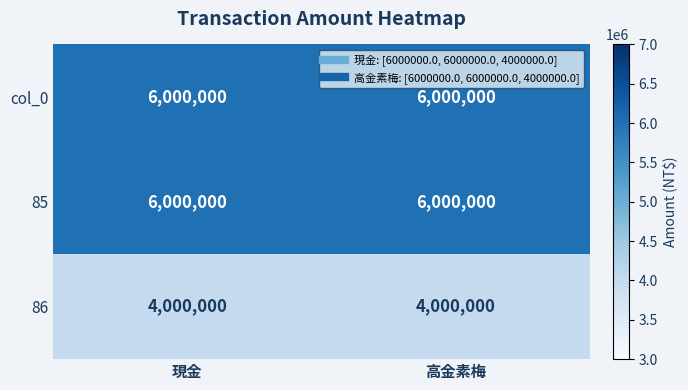

What is the approximate value of 86 at 高金素梅?

4000000